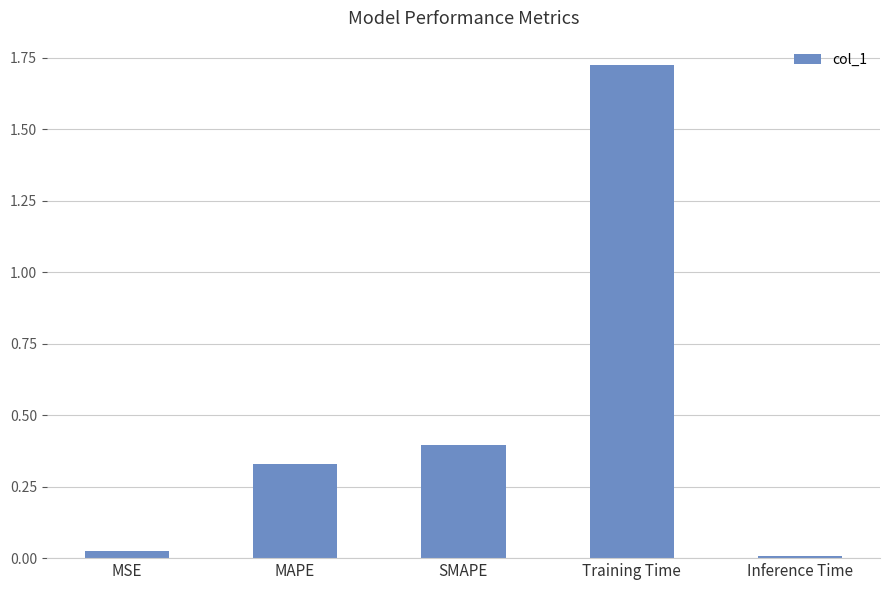

What is the label of the 3rd bar from the left?

SMAPE